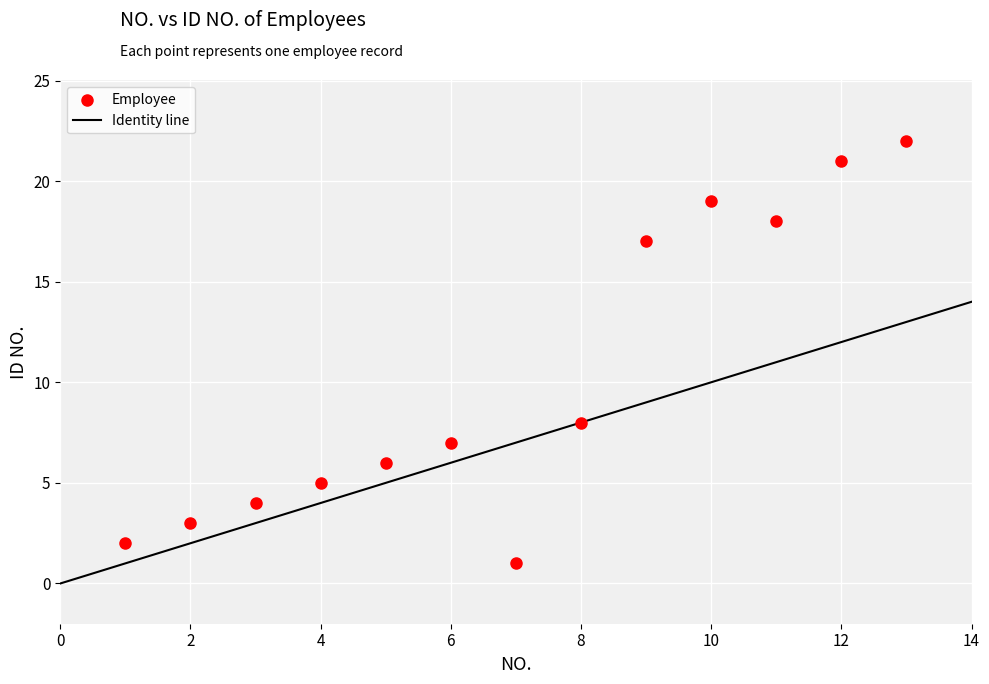

What is the range of Y values (max minus min)?

21